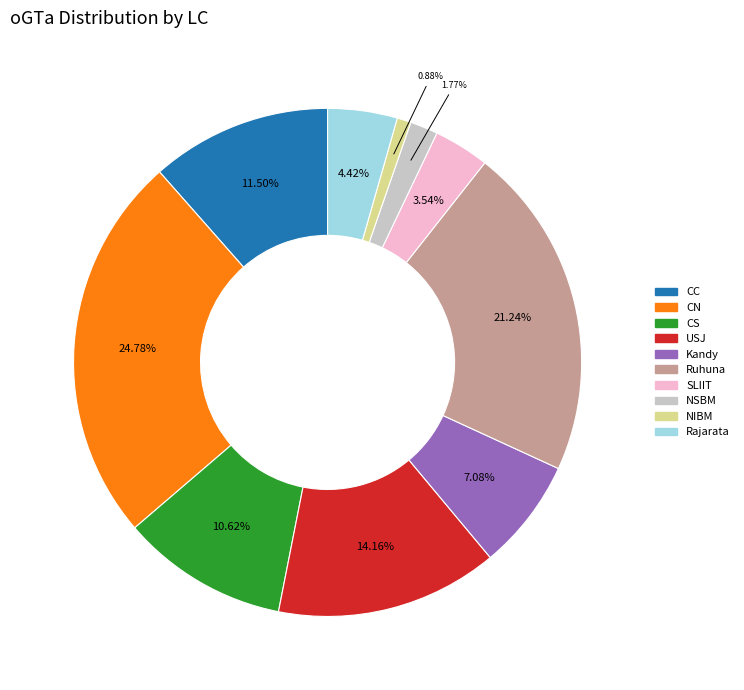

Which category has the biggest portion of the pie?

CN